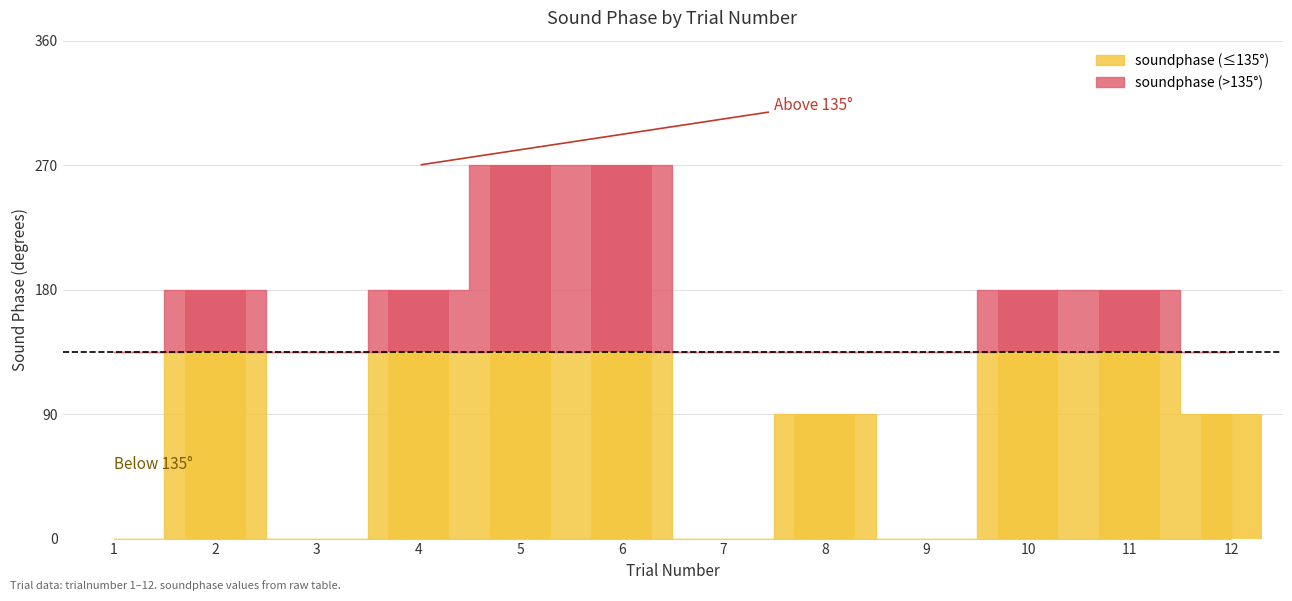

Reading left to right, extract all data points from this chart.

0	180	0	180	270	270	0	90	0	180	180	90